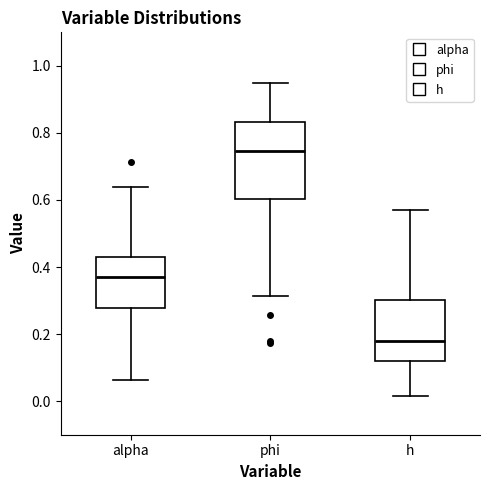

Where does the upper whisker of the box for h end on the y-axis? The values are not printed on the chart, so give them approximately, as read against the axis.

0.56